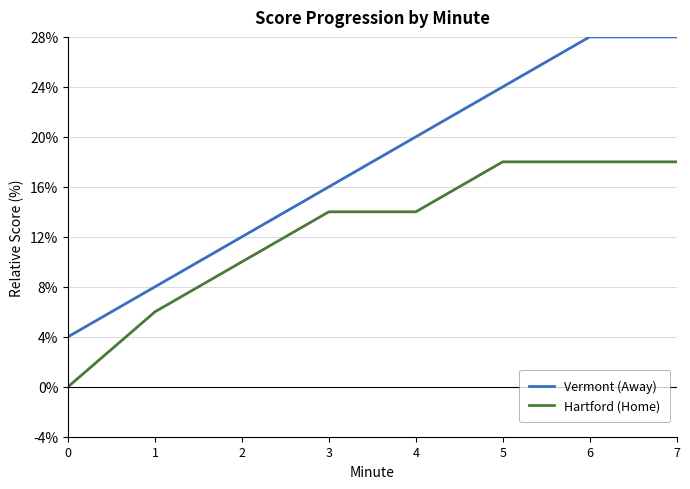

True or false: Vermont (Away) and Hartford (Home) intersect in this chart.

False